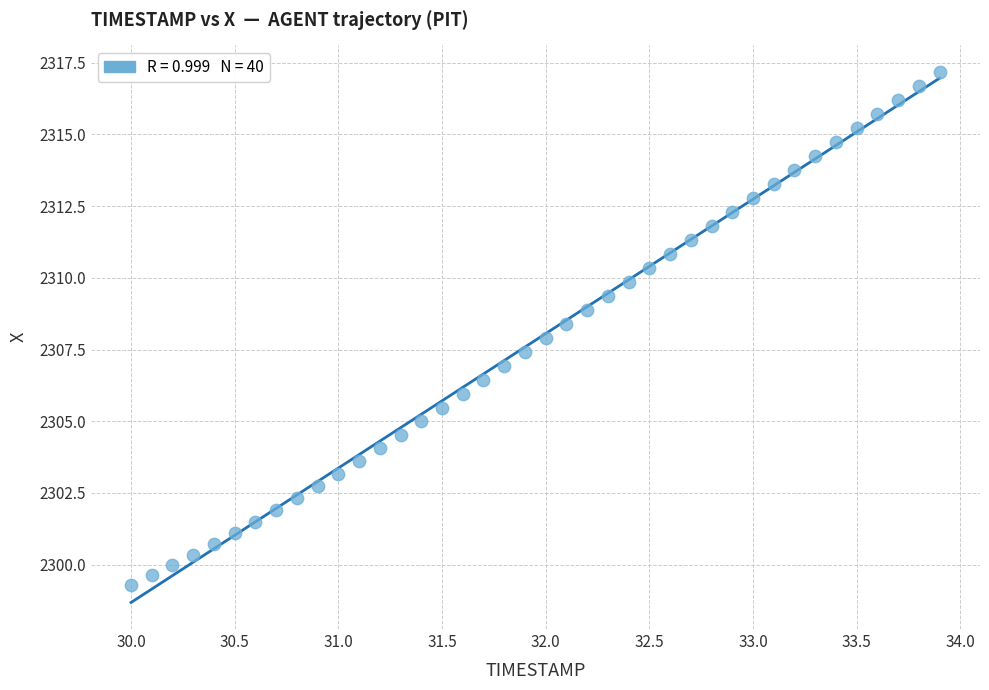

What is the range of Y values (max minus min)?

17.9